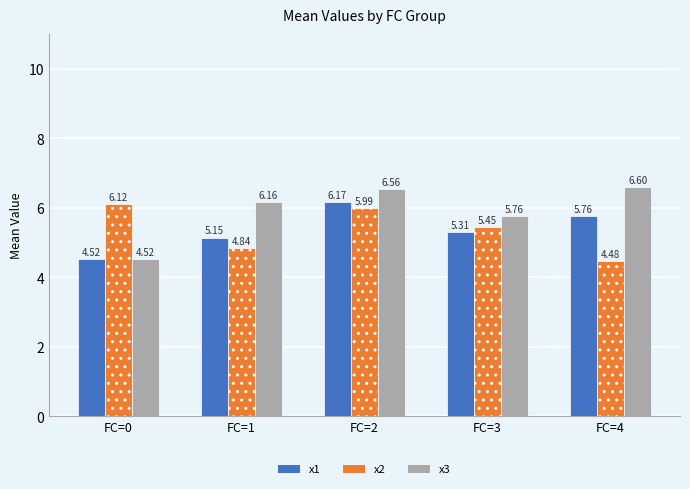

True or false: x3 has a value of 2.1 at FC=4.

False